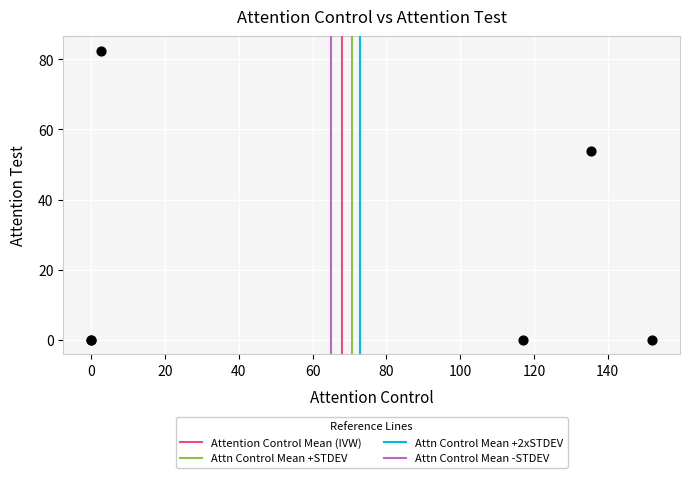

What Y value in the scatter plot is closest to 41?

54.0